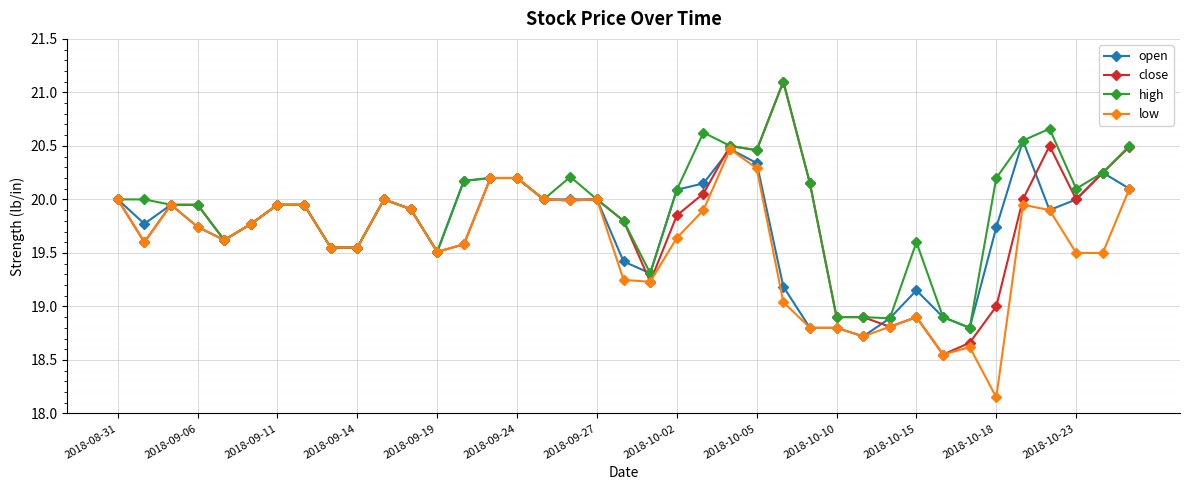

What is the maximum value shown in the chart?

21.1